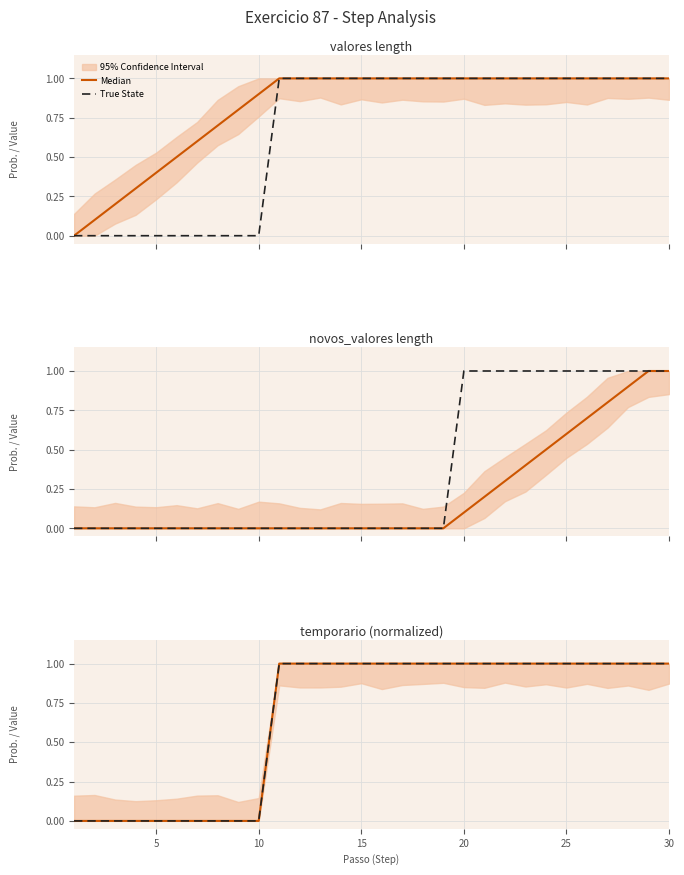

Is it true that Median equals 0 at 20?

False